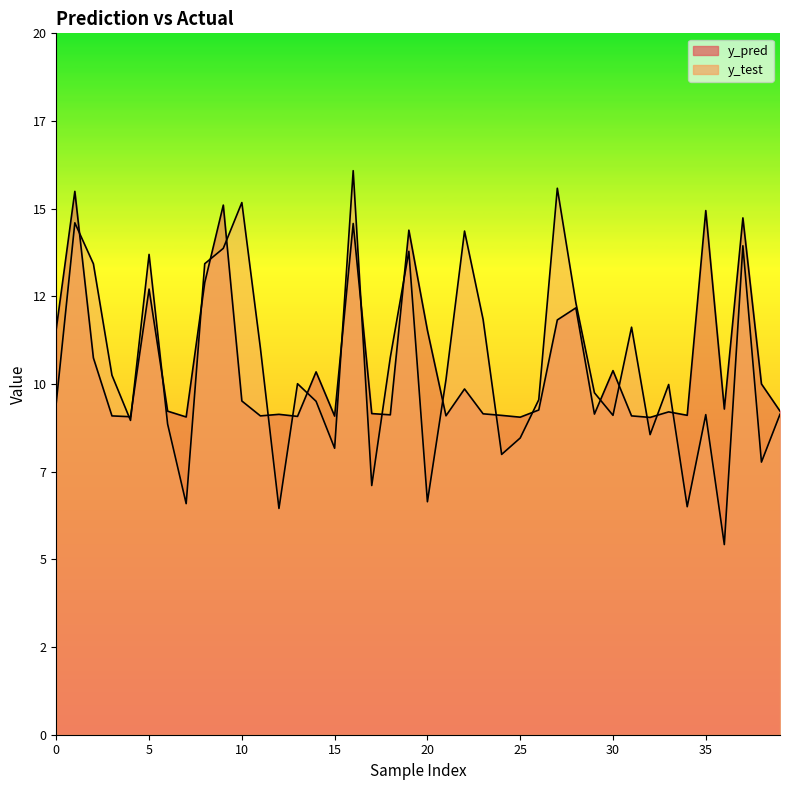

What is the value of the y_test point at the 28th from the left?

15.6